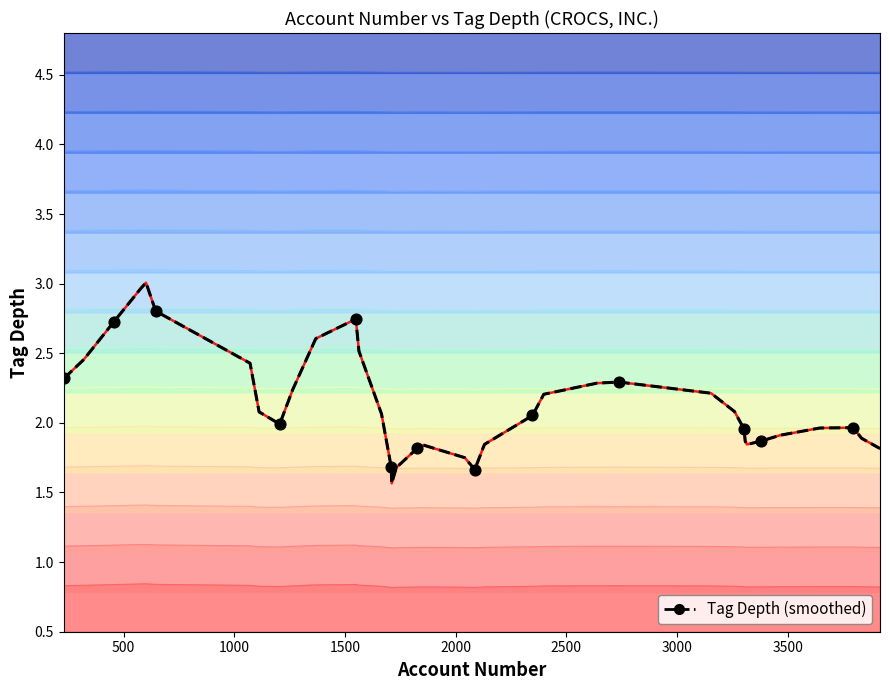

Which series reaches the maximum Y coordinate?

tag_depth boundary